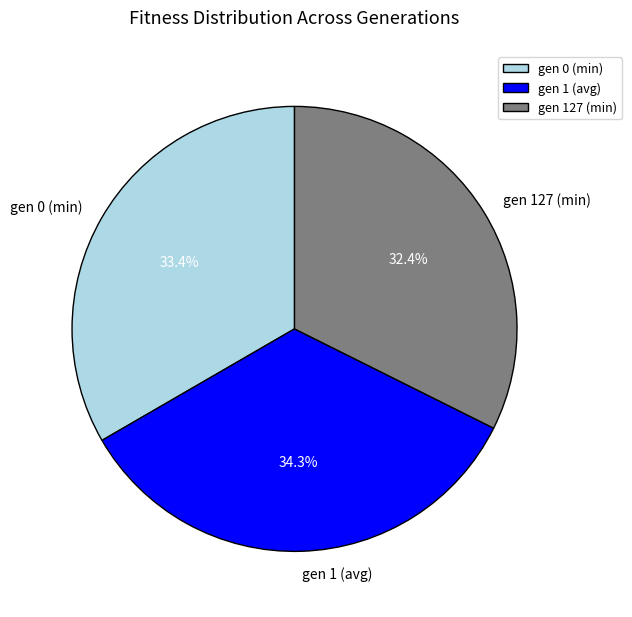

What percentage is the gen 1 (avg) slice, to the nearest percent?

34%